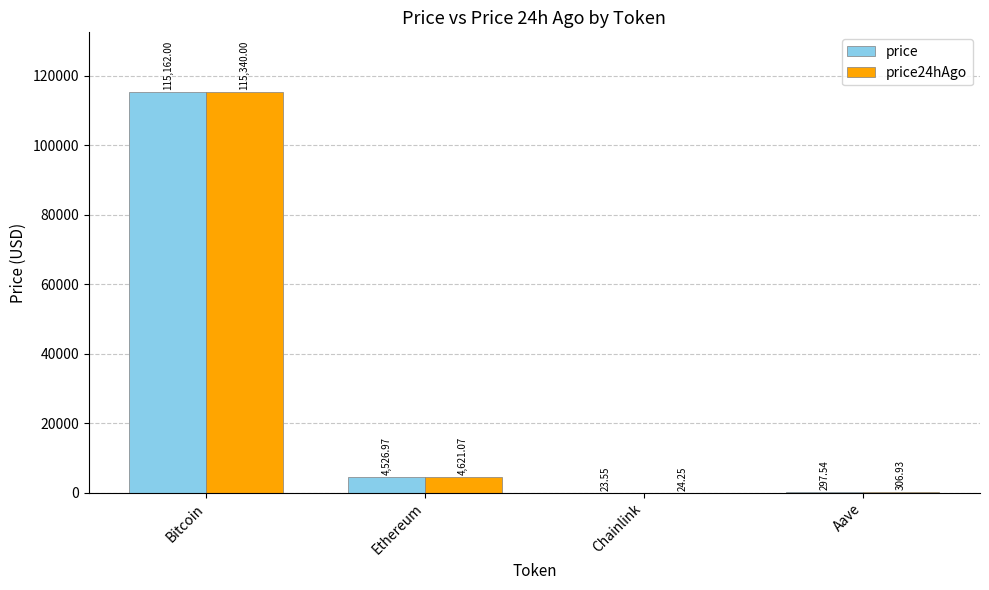

Which category has the highest value in the price24hAgo series?

Bitcoin